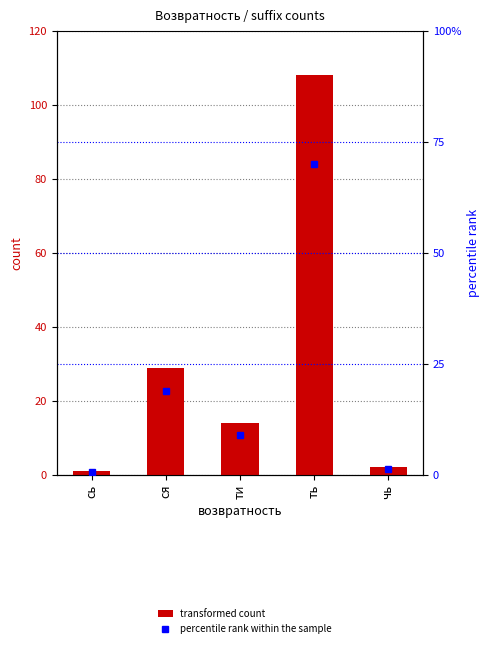

What is the minimum value for percentile rank within the sample?

0.6